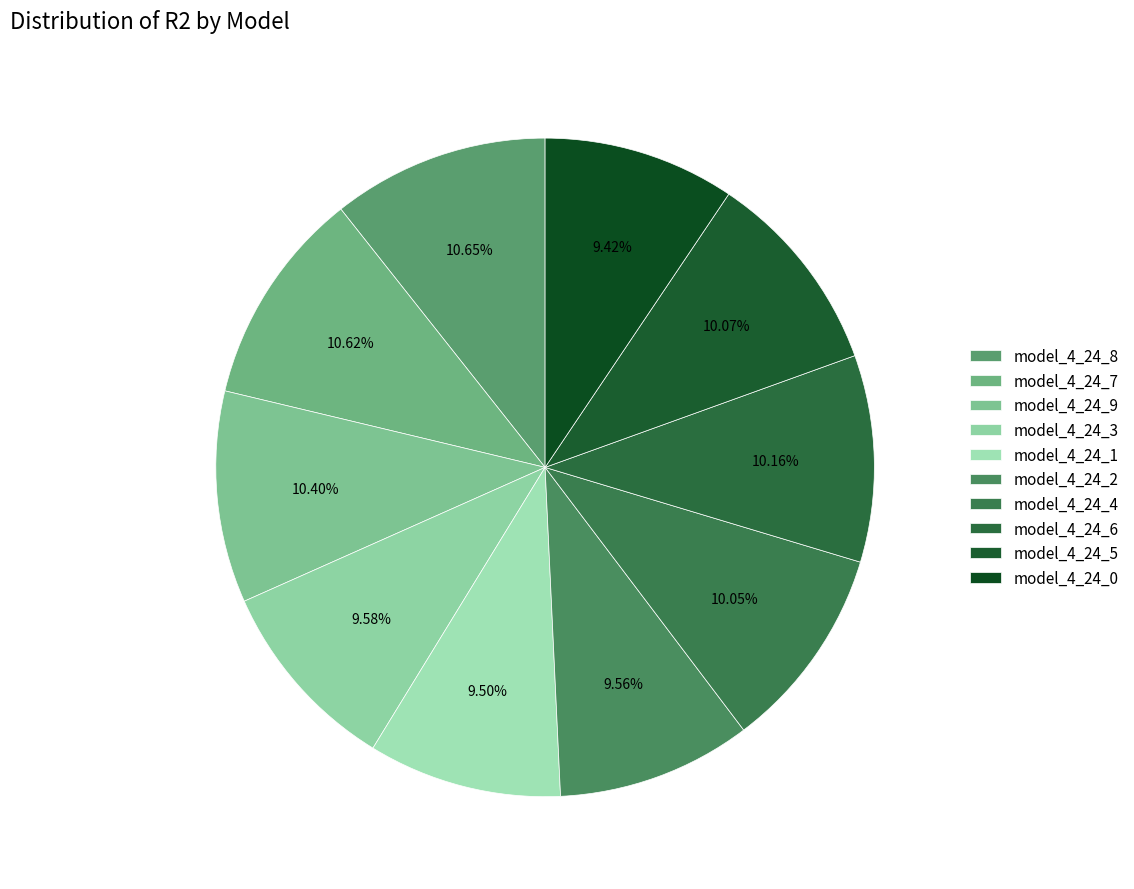

Is there any slice that represents more than half of the pie?

No